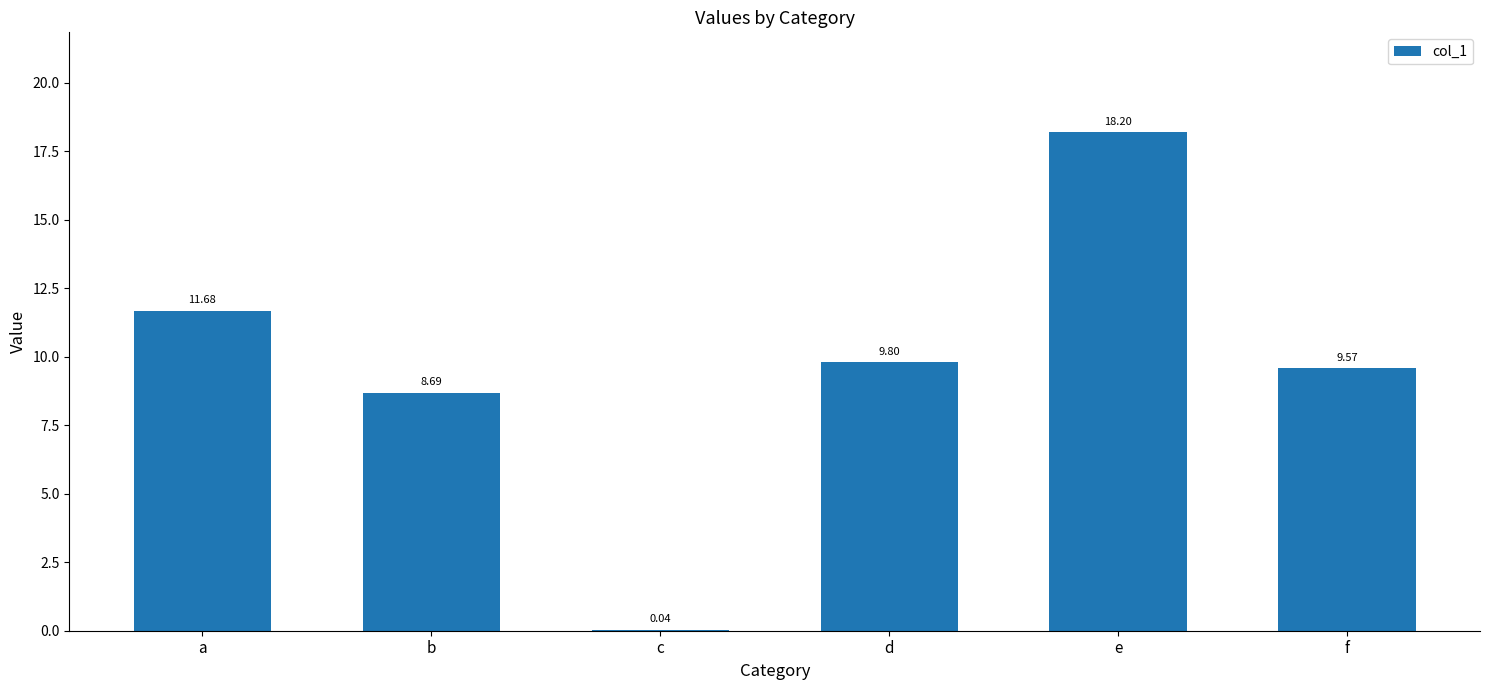

At which category does the chart reach its peak across all series?

e